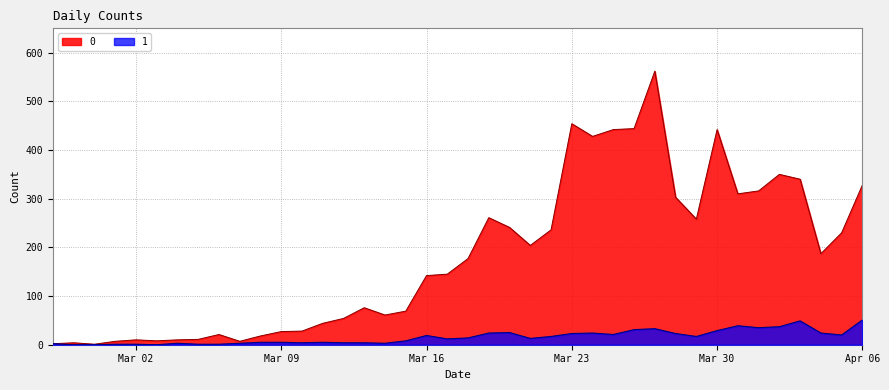

At which category does 1 reach its first local peak?

2020-03-04